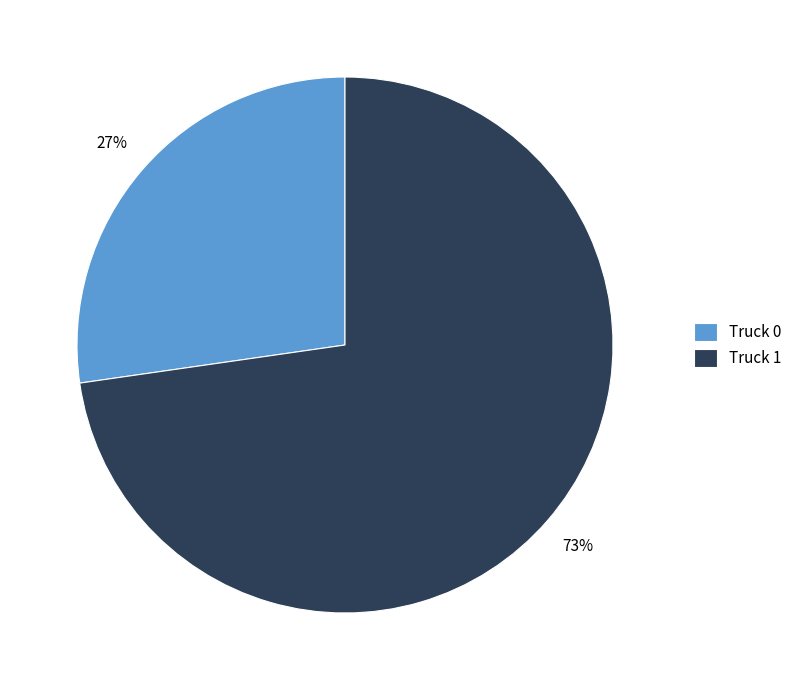

What is the ratio of the value at Truck 1 to the value at Truck 0?

2.7